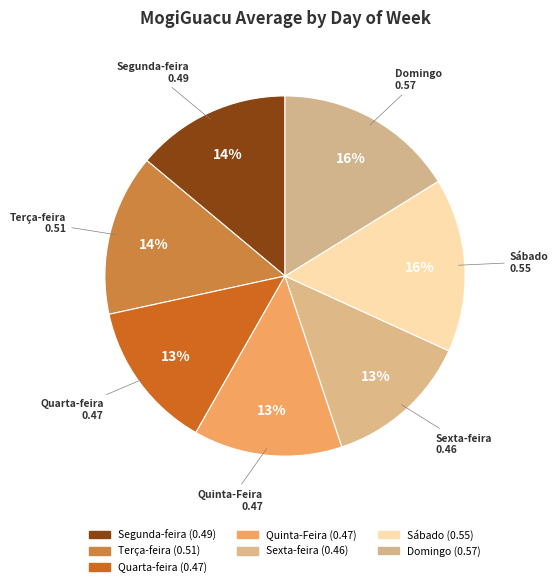

Is there any slice that represents more than half of the pie?

No